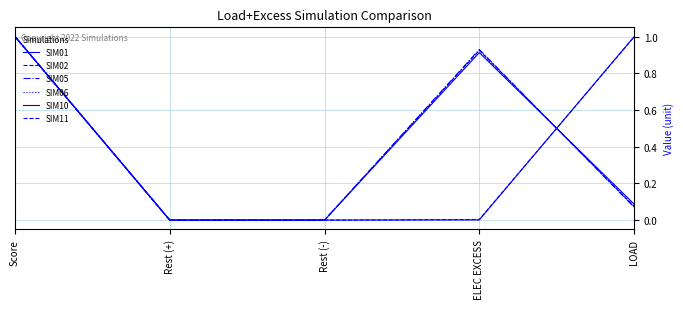

What is the maximum value shown in the chart?

1.0